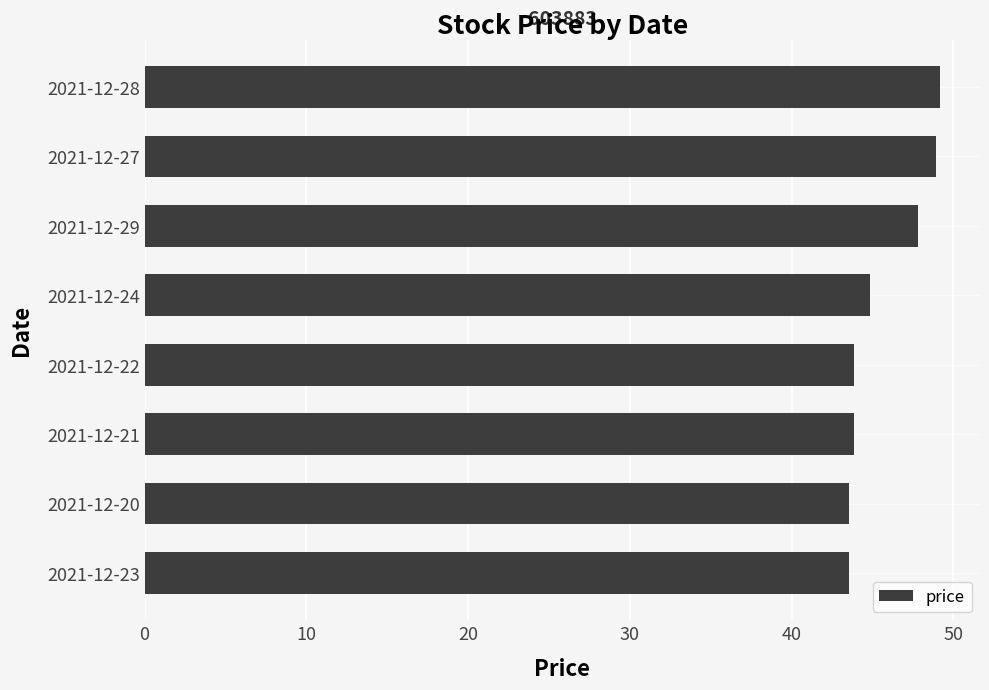

Which has a higher value, 2021-12-23 or 2021-12-29?

2021-12-29